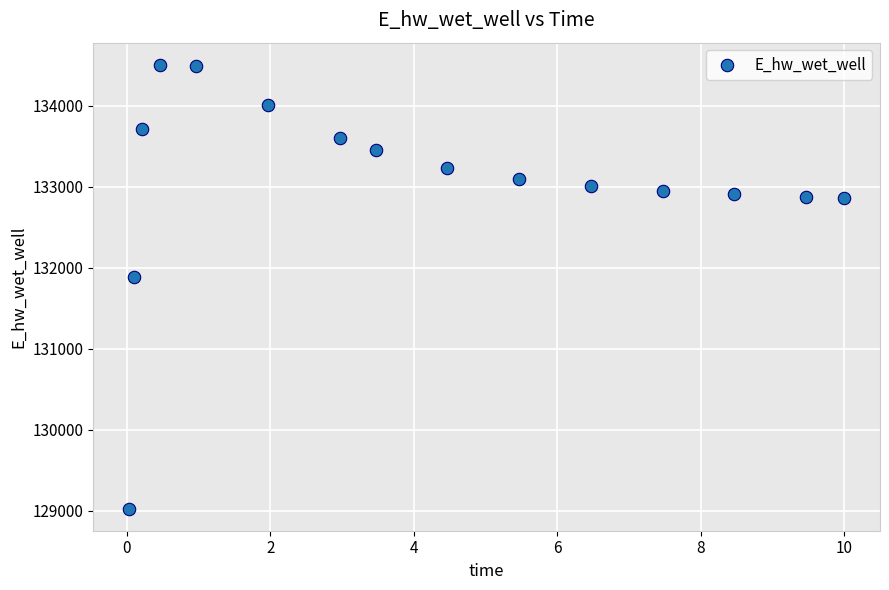

What Y value in the scatter plot is closest to 131766?

131885.5